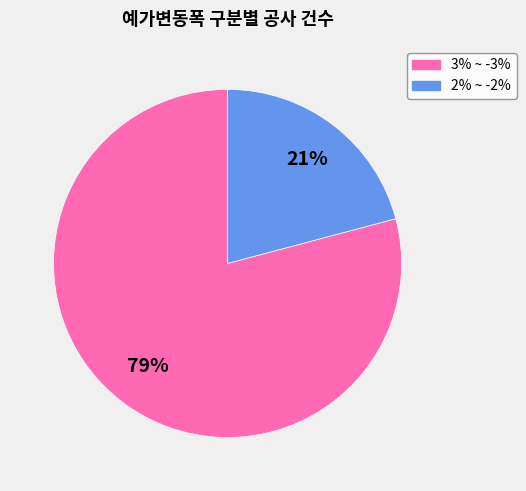

Does any single category account for the majority?

Yes